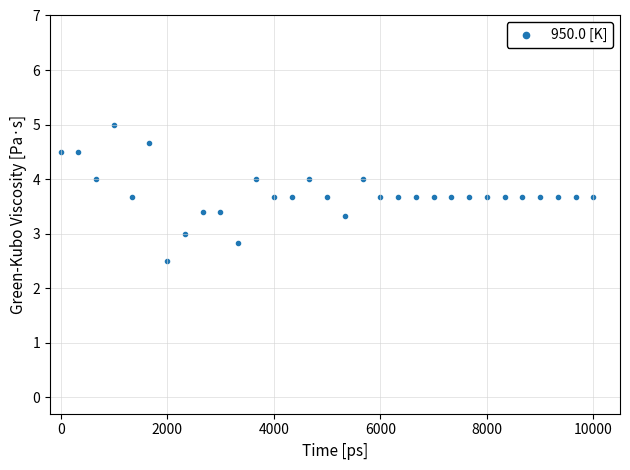

What is the range of X values (max minus min)?

10000.0